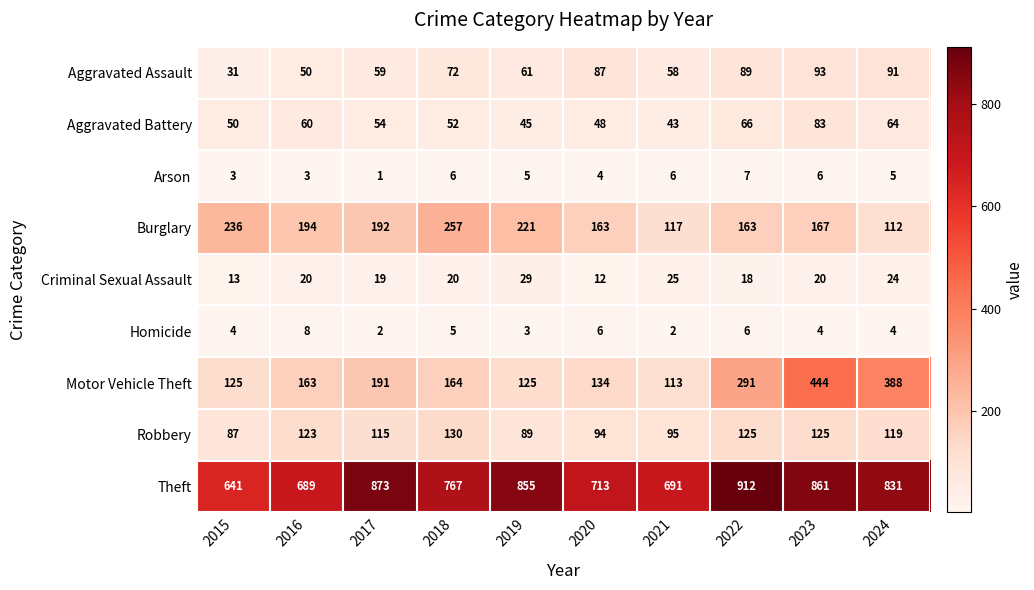

What is the difference between the Burglary values at 2023 and 2016?

27